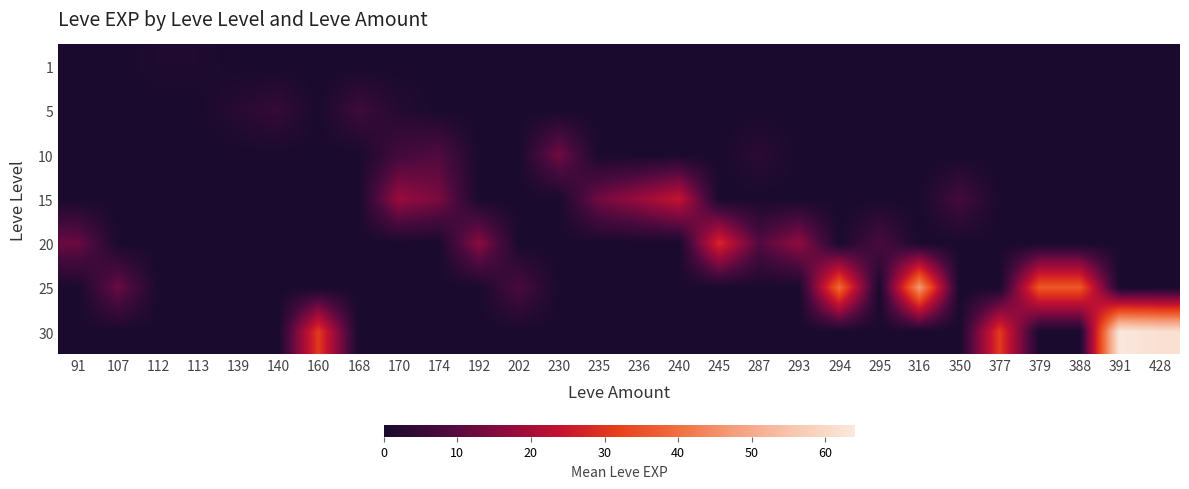

What is the spread (max minus min) of values at 91?

12.0